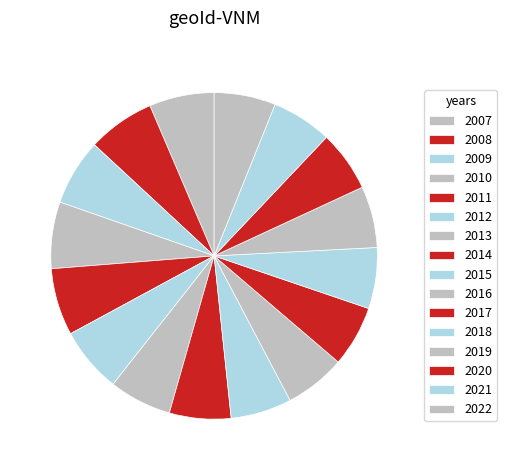

Count the number of slices in the pie.

16